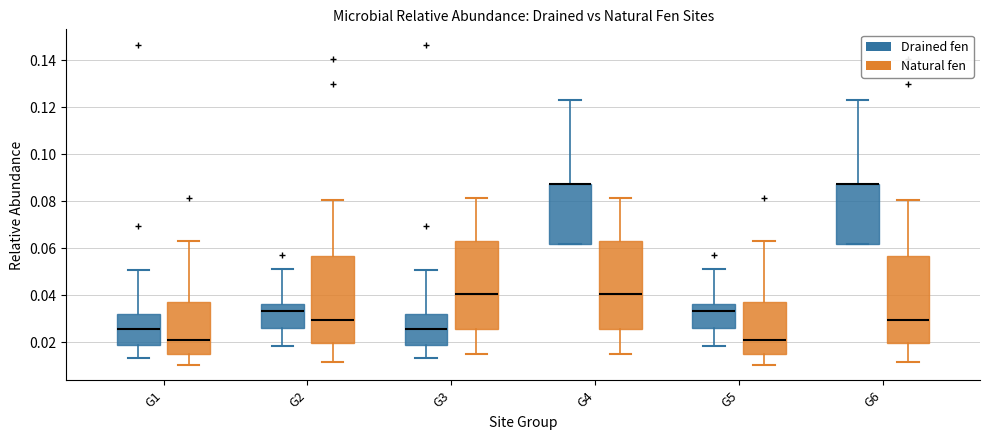

Reading left to right, read every box against the y-axis: the position of its median line, the range the box covers, and the ends of its whiskers. The values are not printed on the chart, so give them approximately, as read against the axis.

G1 (Drained fen): median 0.026, box 0.018 to 0.032, whiskers 0.014 to 0.050
G1 (Natural fen): median 0.022, box 0.014 to 0.036, whiskers 0.010 to 0.064
G2 (Drained fen): median 0.034, box 0.026 to 0.036, whiskers 0.018 to 0.052
G2 (Natural fen): median 0.030, box 0.020 to 0.056, whiskers 0.012 to 0.080
G3 (Drained fen): median 0.026, box 0.018 to 0.032, whiskers 0.014 to 0.050
G3 (Natural fen): median 0.040, box 0.026 to 0.064, whiskers 0.014 to 0.082
G4 (Drained fen): median 0.088 (drawn on the box's upper edge), box 0.062 to 0.088, whiskers 0.062 to 0.124
G4 (Natural fen): median 0.040, box 0.026 to 0.064, whiskers 0.014 to 0.082
G5 (Drained fen): median 0.034, box 0.026 to 0.036, whiskers 0.018 to 0.052
G5 (Natural fen): median 0.022, box 0.014 to 0.036, whiskers 0.010 to 0.064
G6 (Drained fen): median 0.088 (drawn on the box's upper edge), box 0.062 to 0.088, whiskers 0.062 to 0.124
G6 (Natural fen): median 0.030, box 0.020 to 0.056, whiskers 0.012 to 0.080